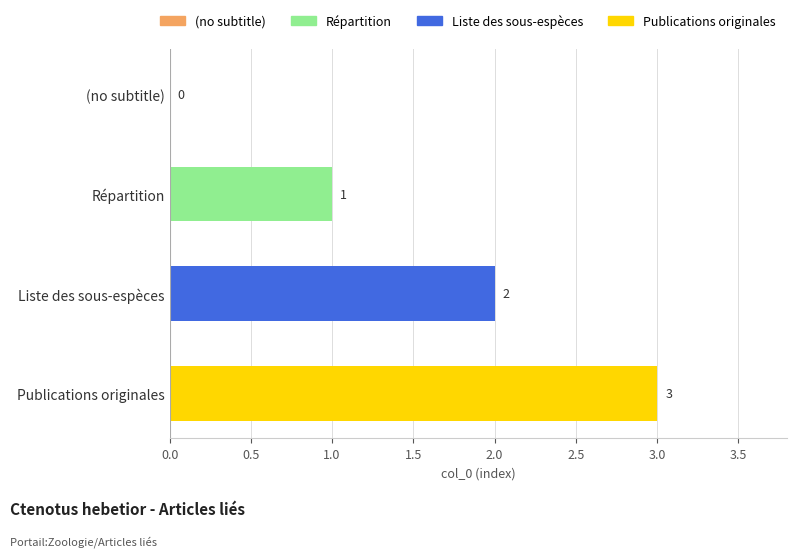

How many series are shown in this chart?

1